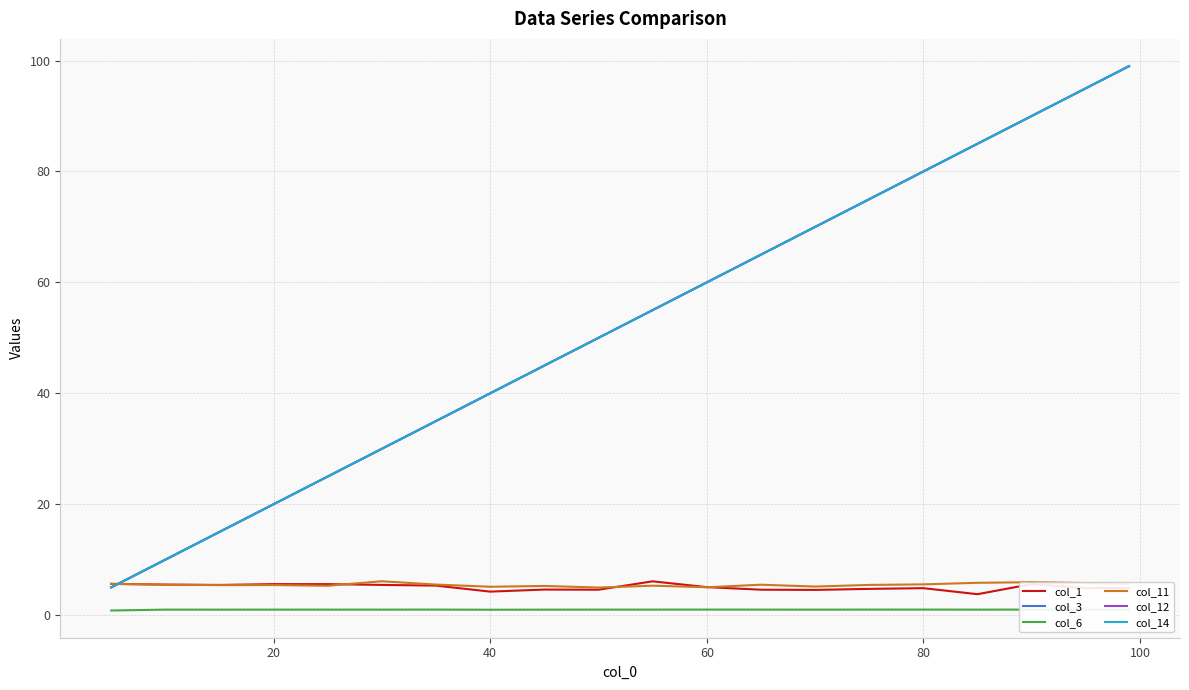

What is the lowest value of the col_1 series?

3.8